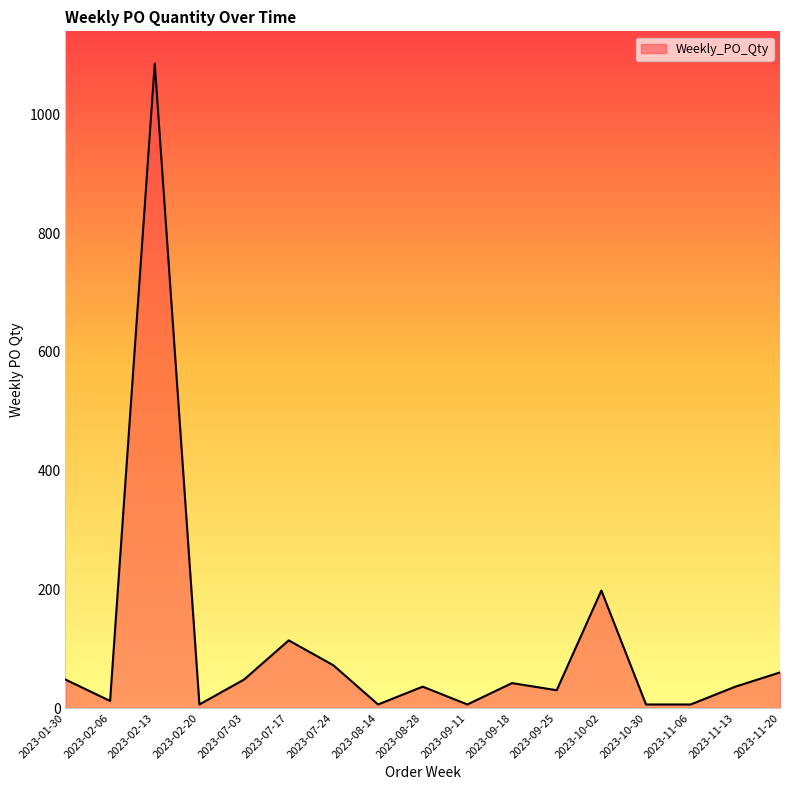

Reading right to left, list all the values displayed in this chart.

2023-11-20=60	2023-11-13=36	2023-11-06=6	2023-10-30=6	2023-10-02=198	2023-09-25=30	2023-09-18=42	2023-09-11=6	2023-08-28=36	2023-08-14=6	2023-07-24=72	2023-07-17=114	2023-07-03=48	2023-02-20=6	2023-02-13=1086	2023-02-06=12	2023-01-30=48